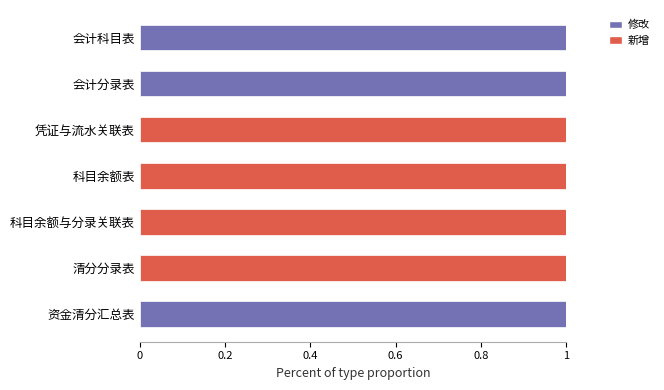

Is it true that 修改 equals 1 at 清分分录表?

False